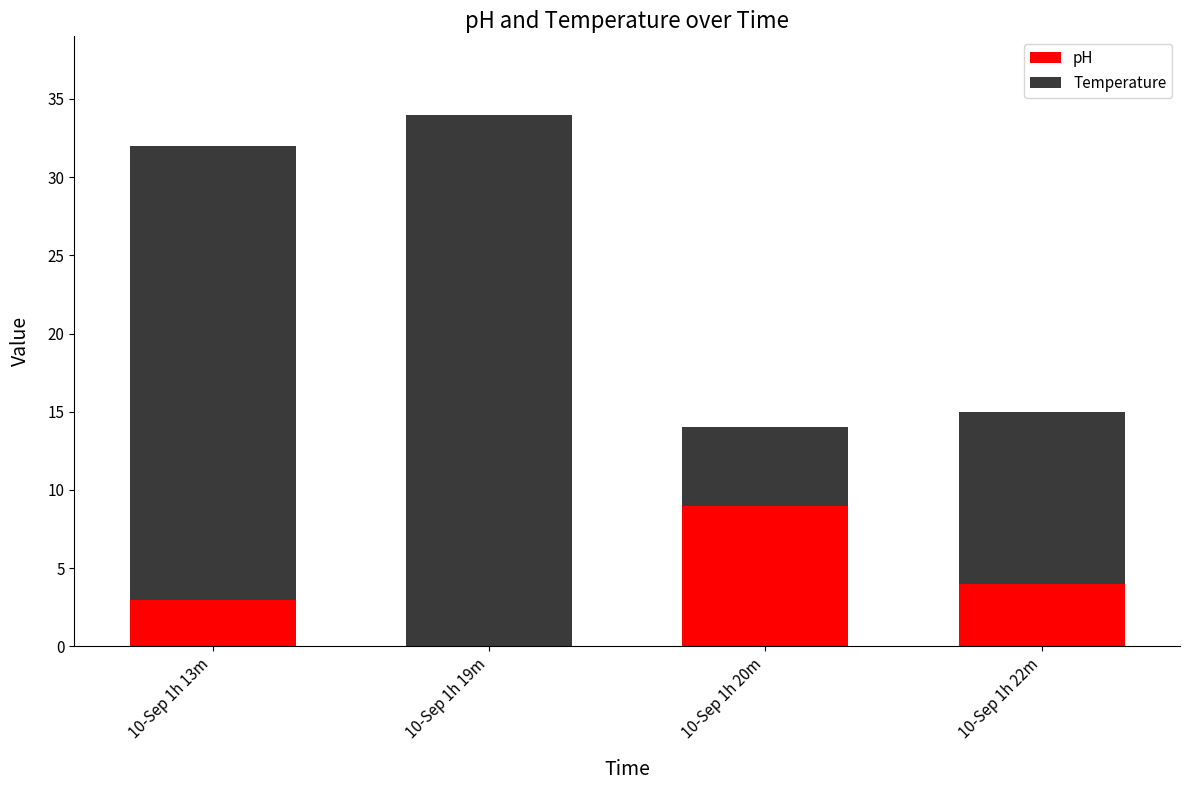

Which category has the highest value in the pH series?

10-Sep 1h 20m